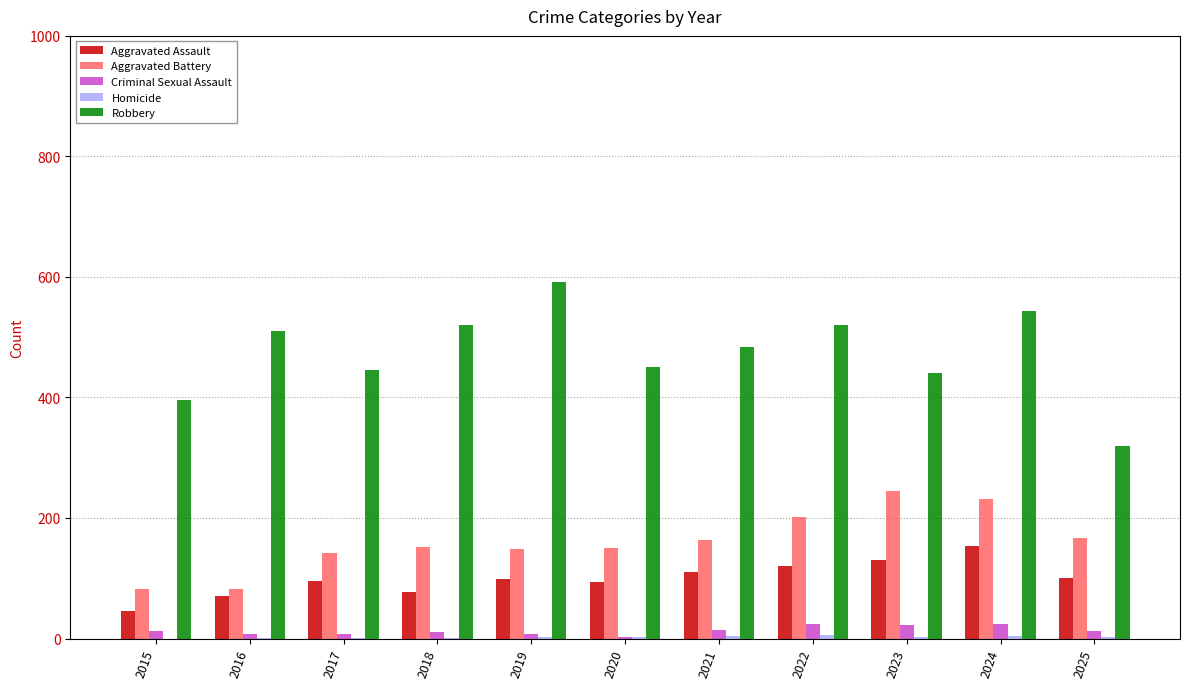

The value of Robbery at 2017 is 446. True or false?

True